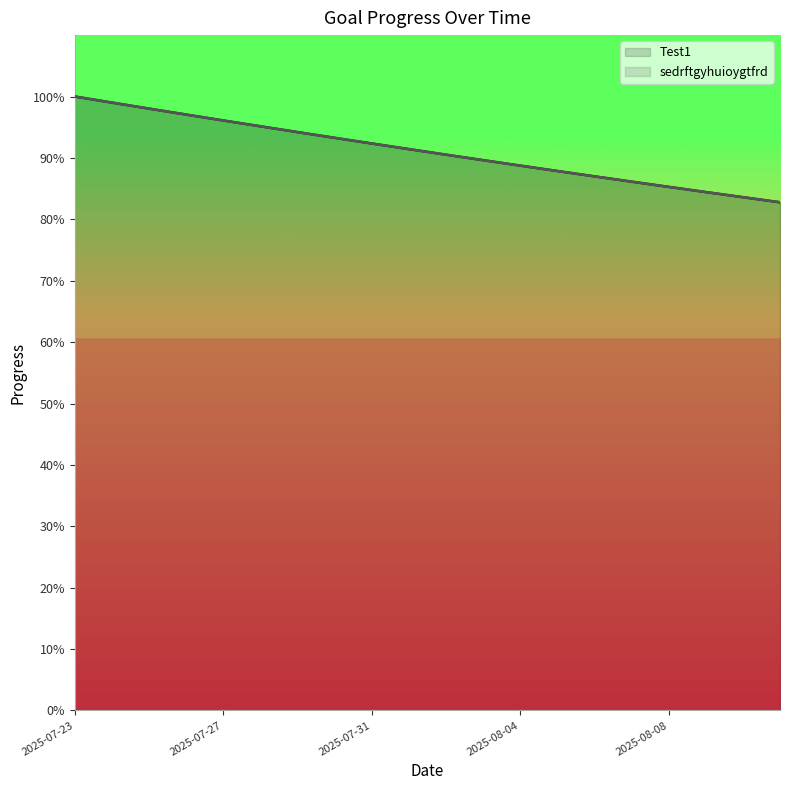

What is the label of the 6th point from the left?

2025-07-28